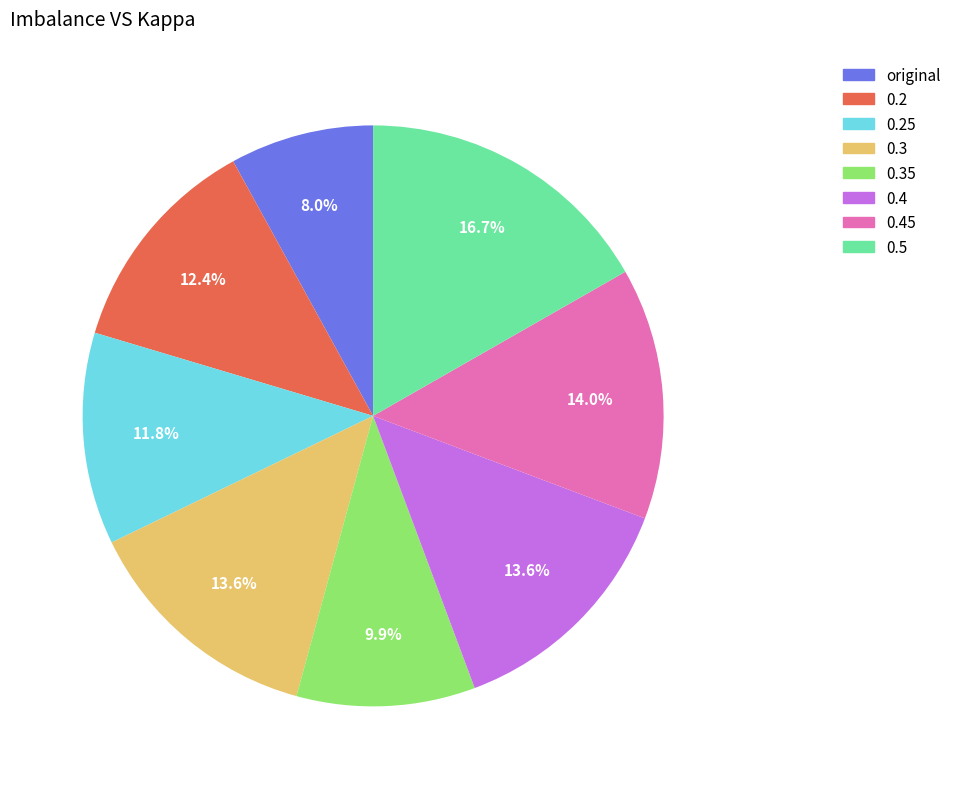

How many segments does this pie chart have?

8